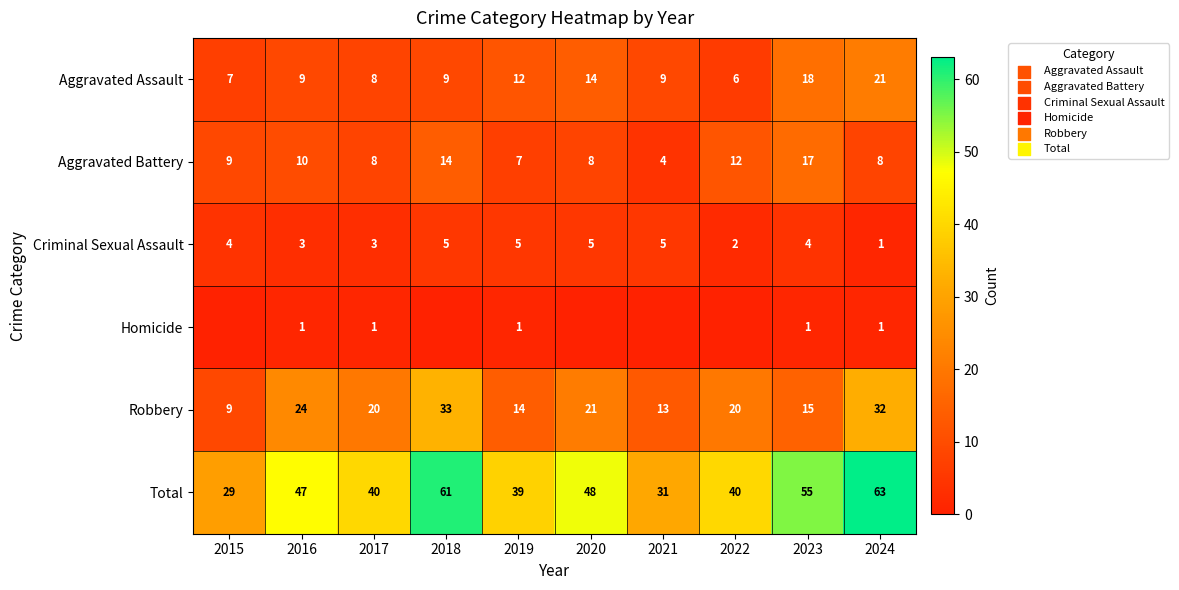

Rank the series at 2016 from lowest to highest value.

Homicide, Criminal Sexual Assault, Aggravated Assault, Aggravated Battery, Robbery, Total